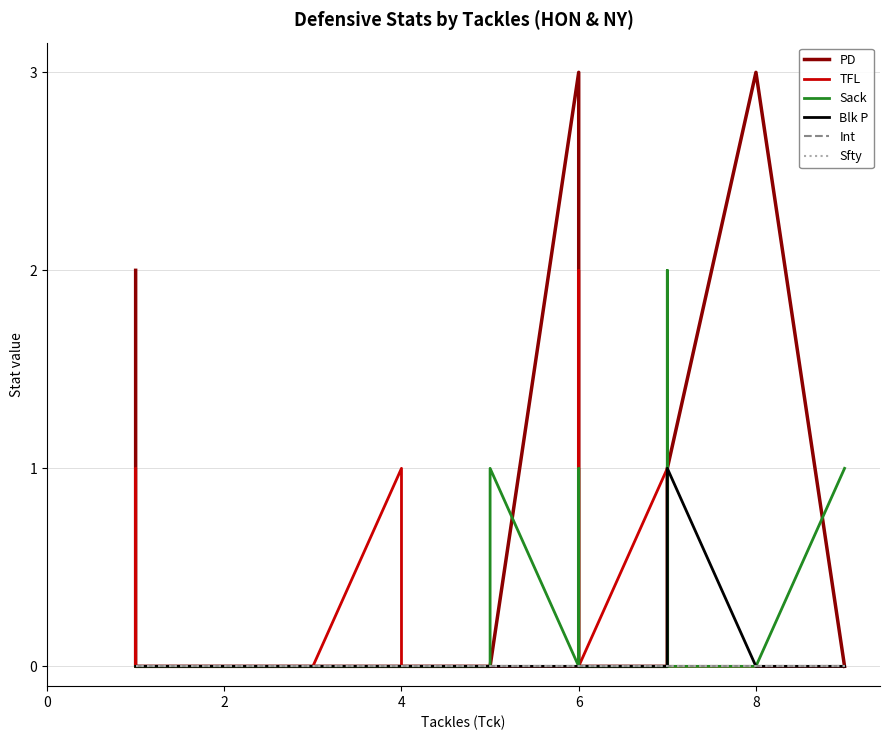

In Blk P, how many points are higher than both neighbors (excluding endpoints)?

1